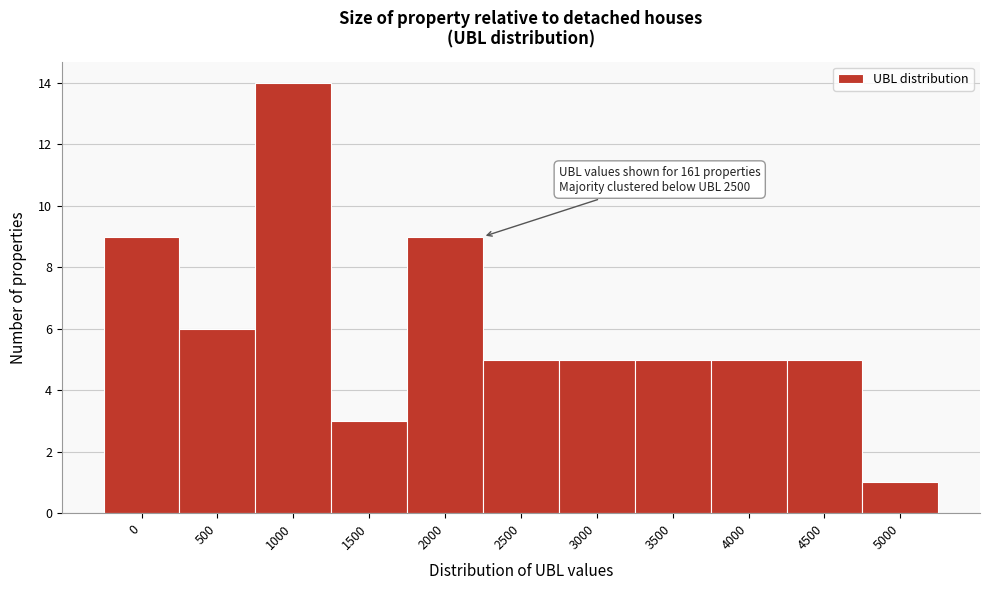

Reading right to left, extract all data points from this chart.

5000=1	4500=5	4000=5	3500=5	3000=5	2500=5	2000=9	1500=3	1000=14	500=6	0=9